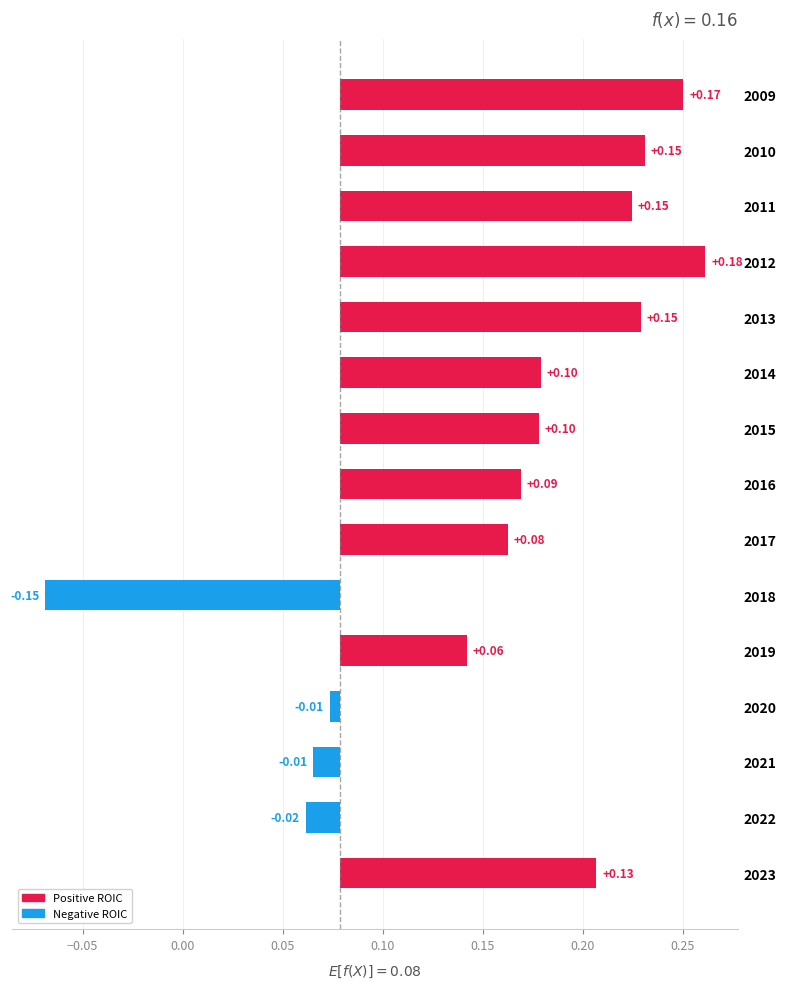

What is the average value?

0.1